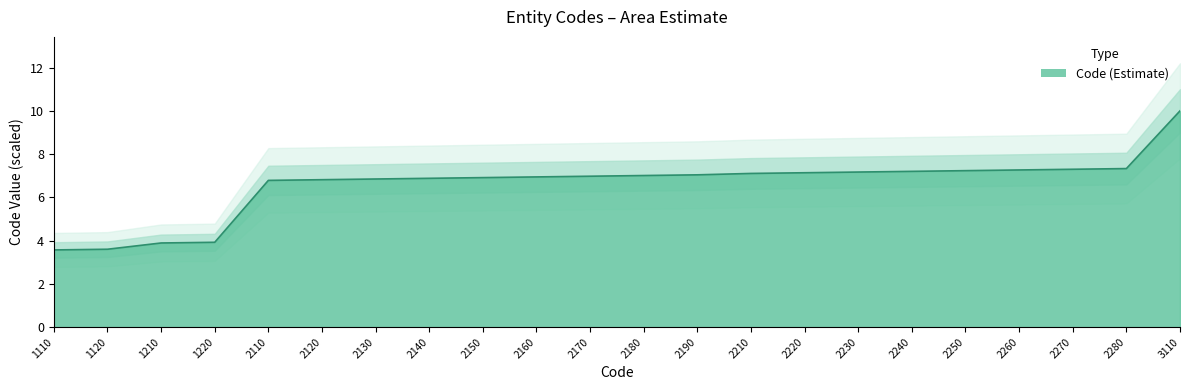

What is the difference between the maximum and minimum values?

6.4